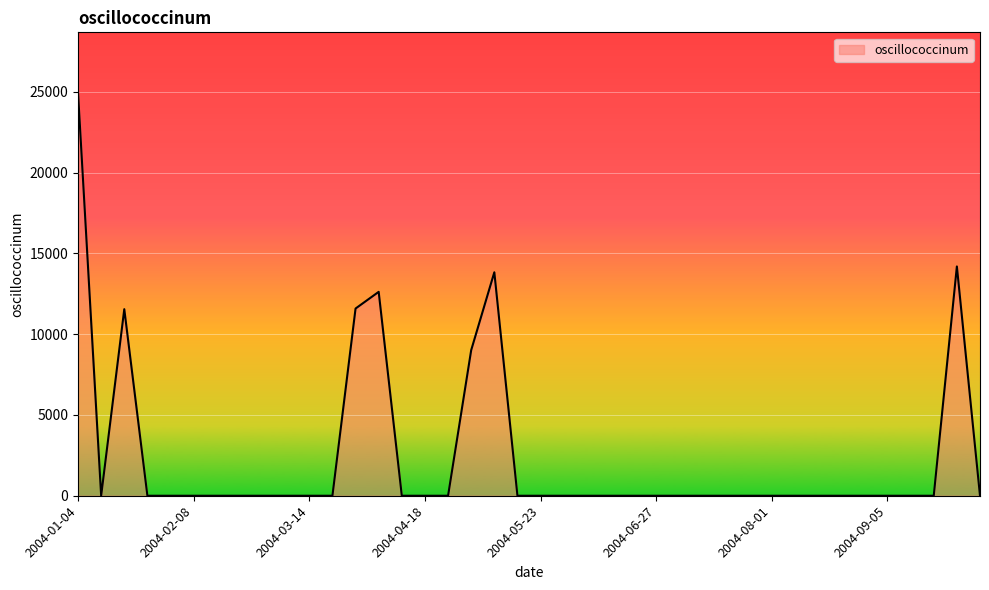

What is the label of the 9th point from the right?

2004-08-08